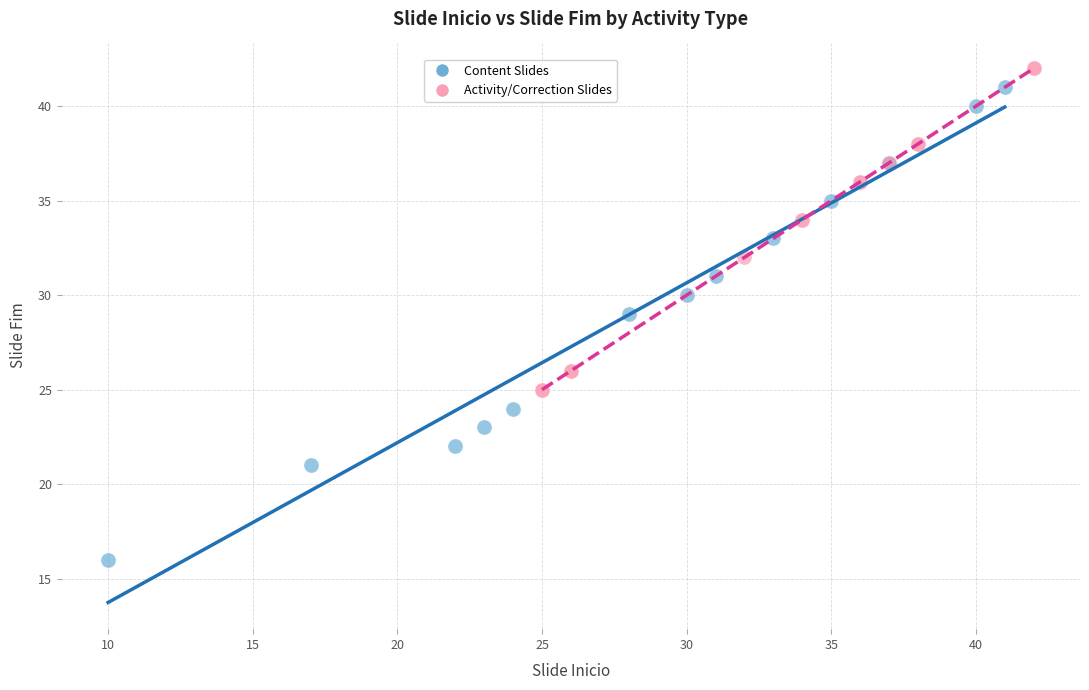

Which series has the widest spread of Y values?

Content Slides